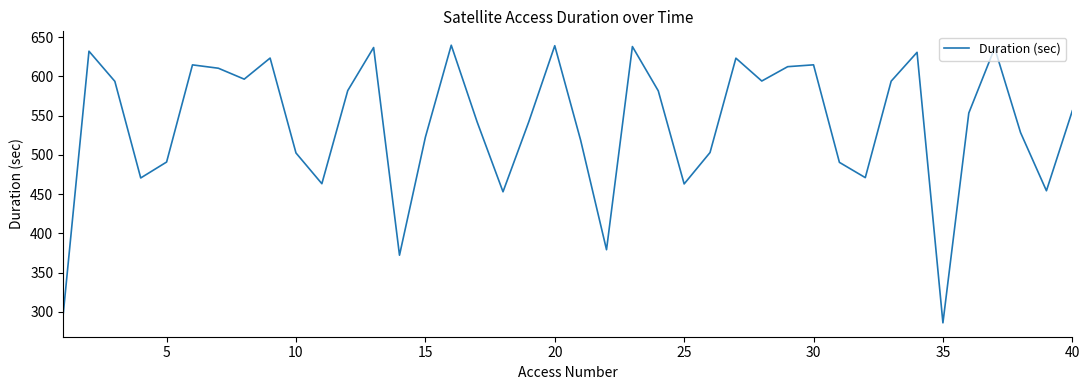

What is the greatest value displayed?

639.8